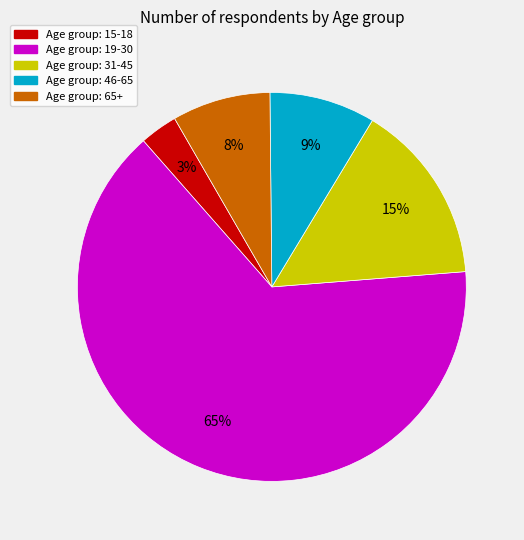

To the nearest percent, what is the average slice percentage?

20%